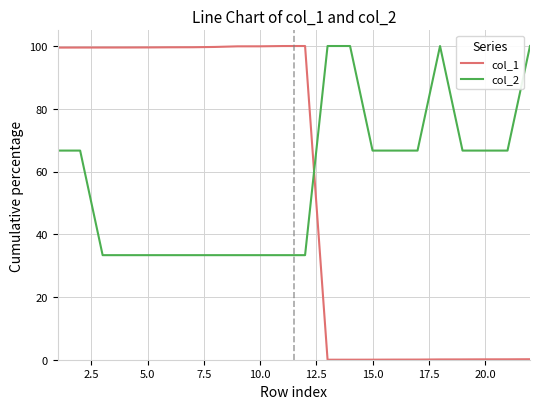

How many values in the col_2 series are below 66?

10